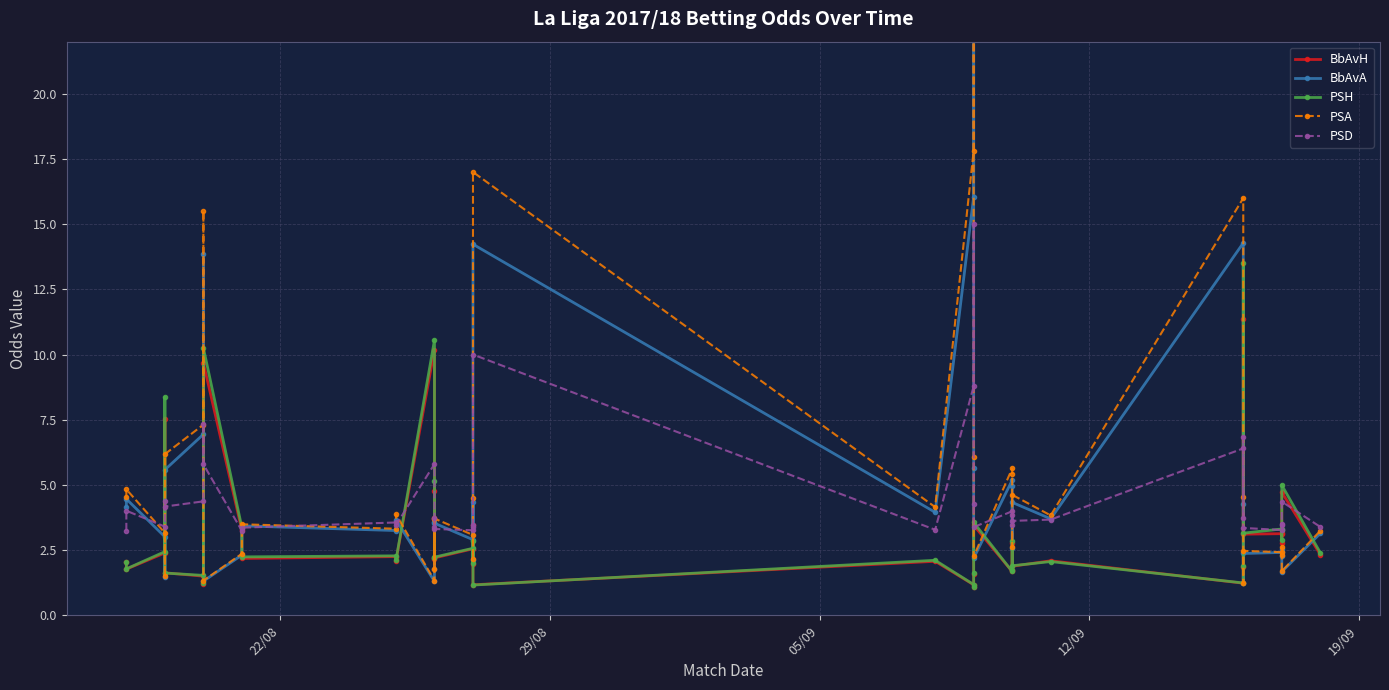

Count the number of data series in this chart.

5